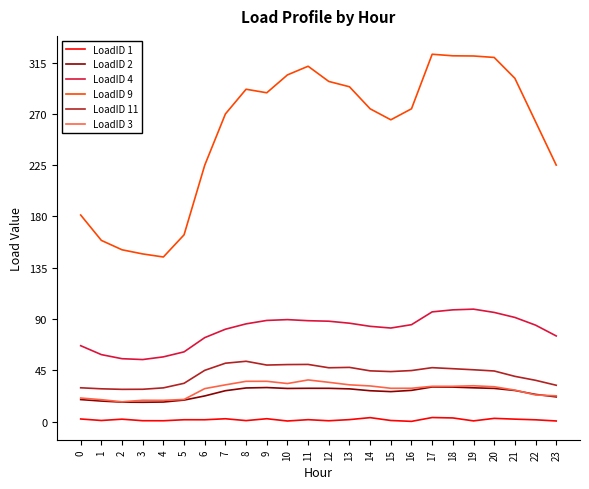

Which series has the largest range (max minus min)?

LoadID 9